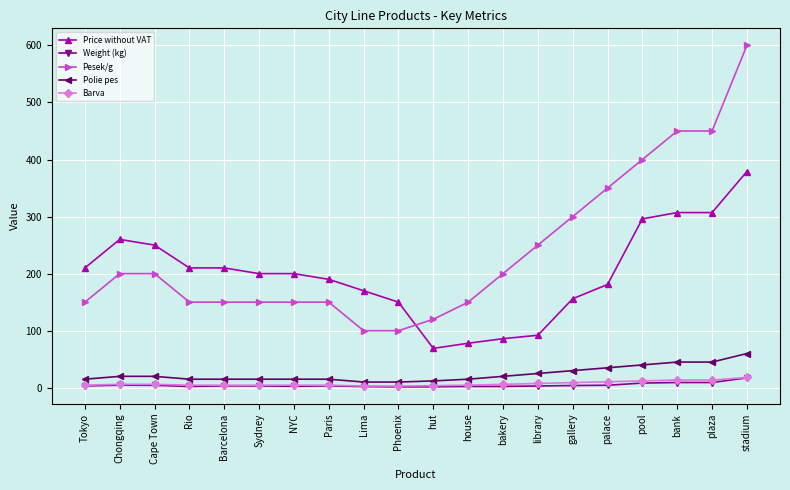

How many values in the Price without VAT series are below 200?

9